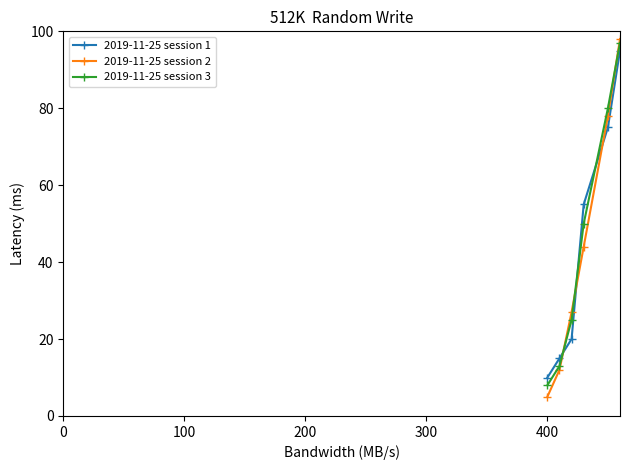

List the series in order of their peak value, highest first.

2019-11-25 session 2, 2019-11-25 session 3, 2019-11-25 session 1